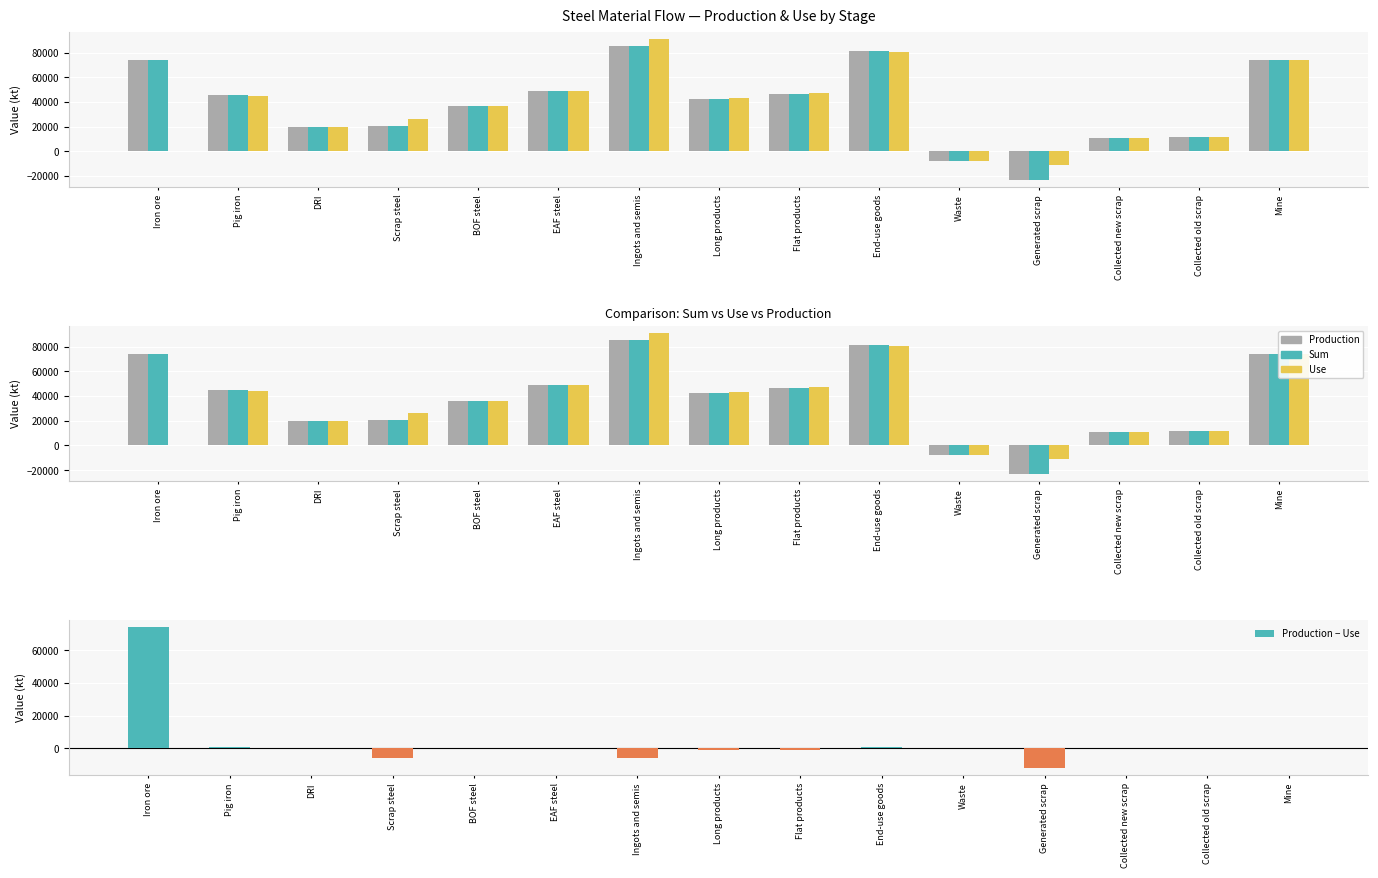

Rank the categories by Use value from lowest to highest.

Generated scrap, Waste, Iron ore, Collected new scrap, Collected old scrap, DRI, Scrap steel, BOF steel, Long products, Pig iron, Flat products, EAF steel, Mine, End-use goods, Ingots and semis